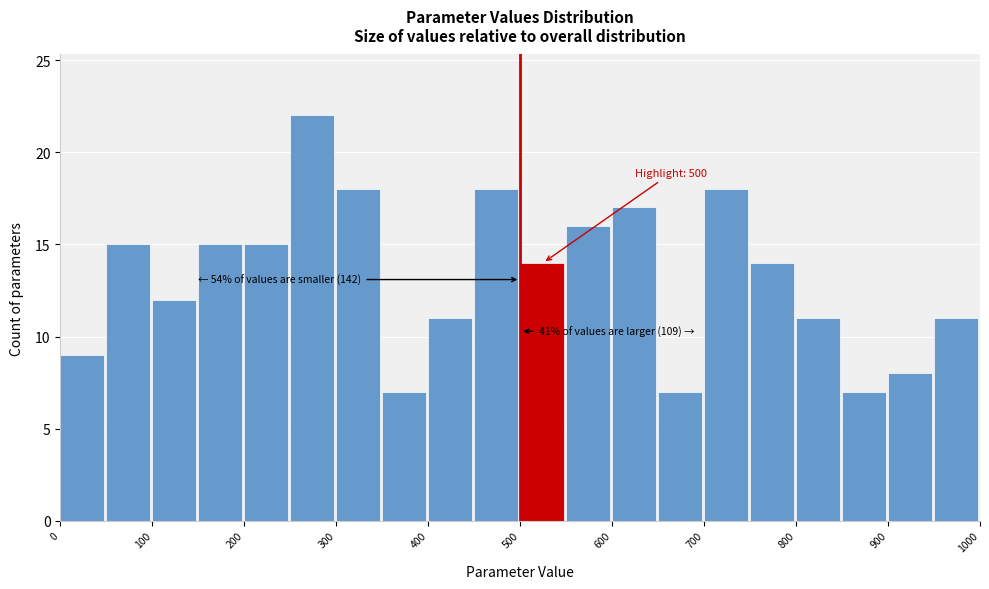

Over which range of the x-axis is the bar tallest?

250 to 300